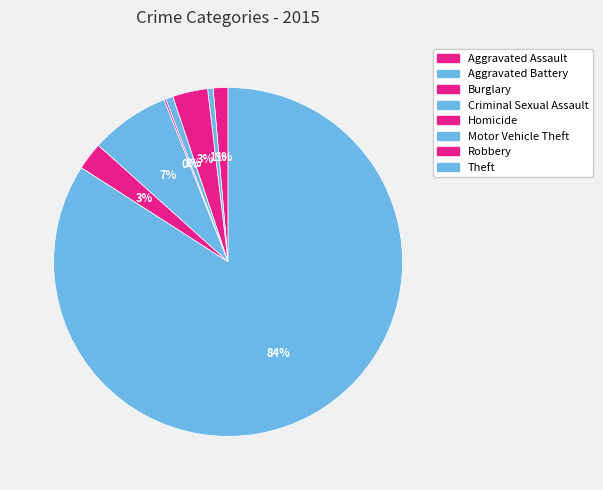

What is the majority slice?

Theft